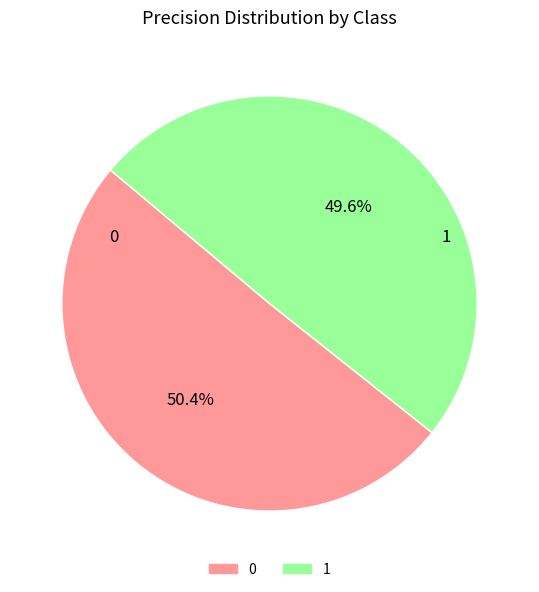

To the nearest percent, what is the average slice percentage?

50%